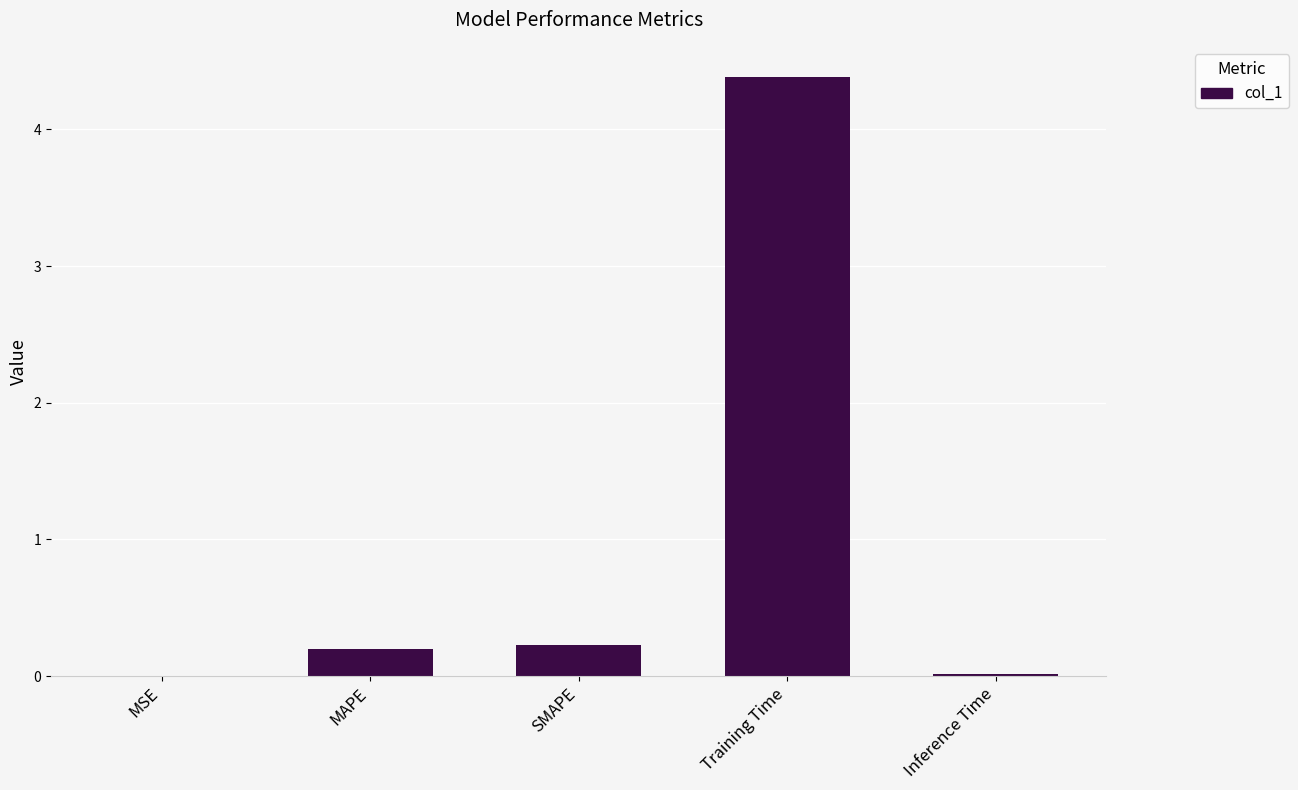

The chart shows a value of 0.2 at SMAPE. True or false?

True